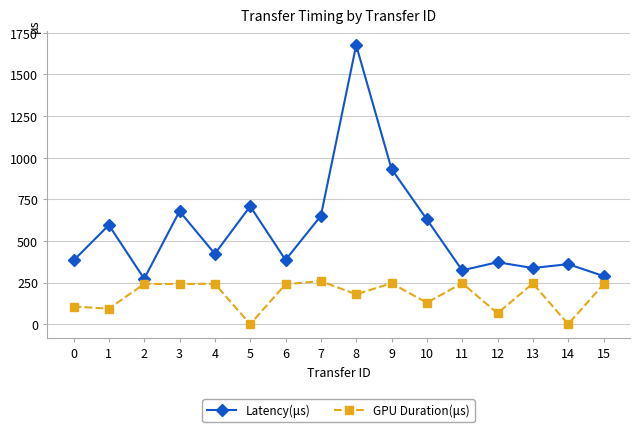

At which category is the sum across all series the highest?

8